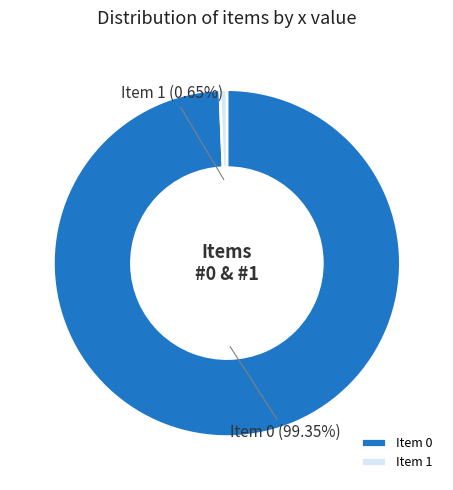

Which category accounts for the majority?

Item 0